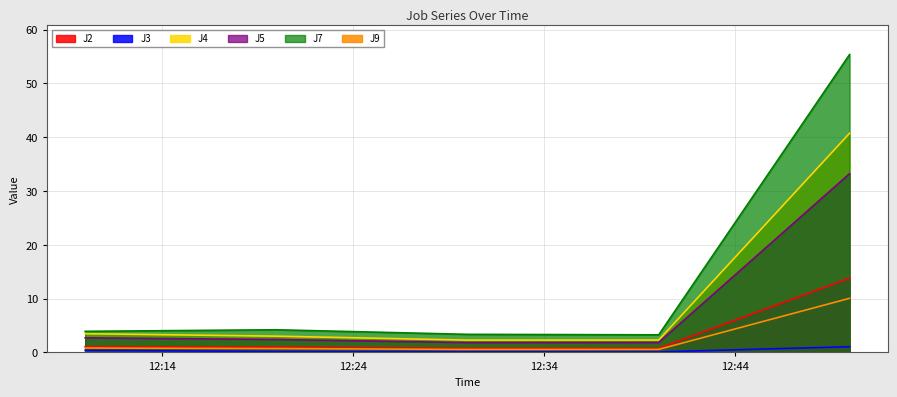

True or false: J4 and J7 intersect in this chart.

False